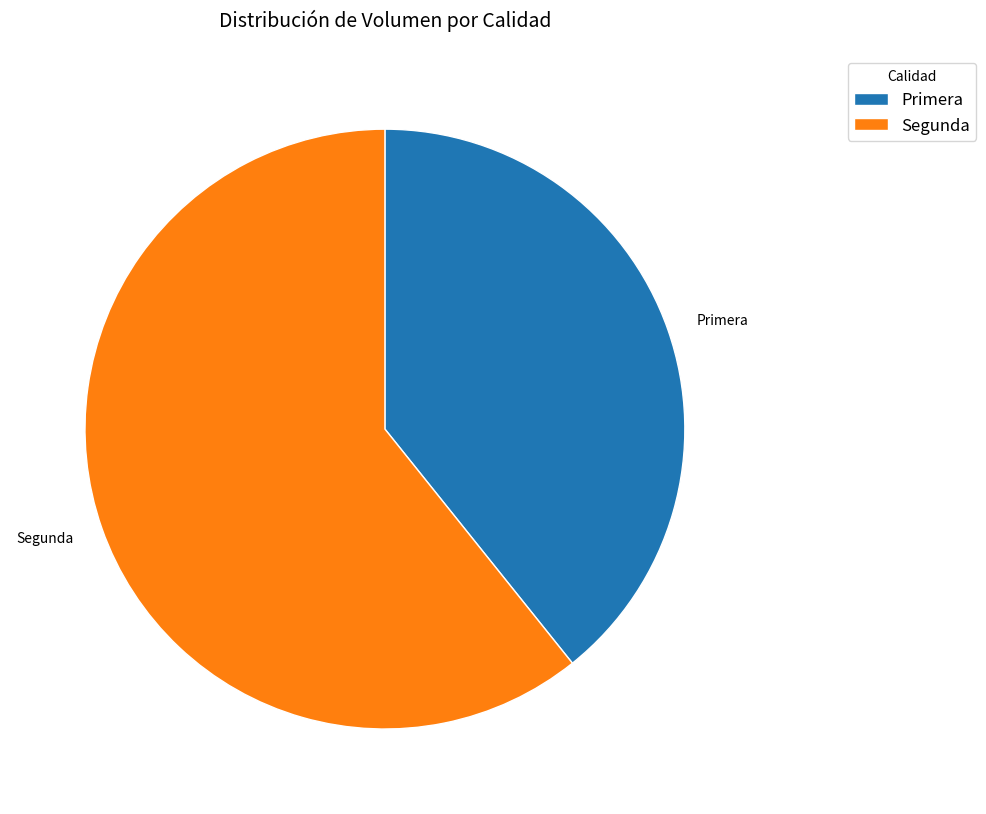

Which has a higher value, Segunda or Primera?

Segunda